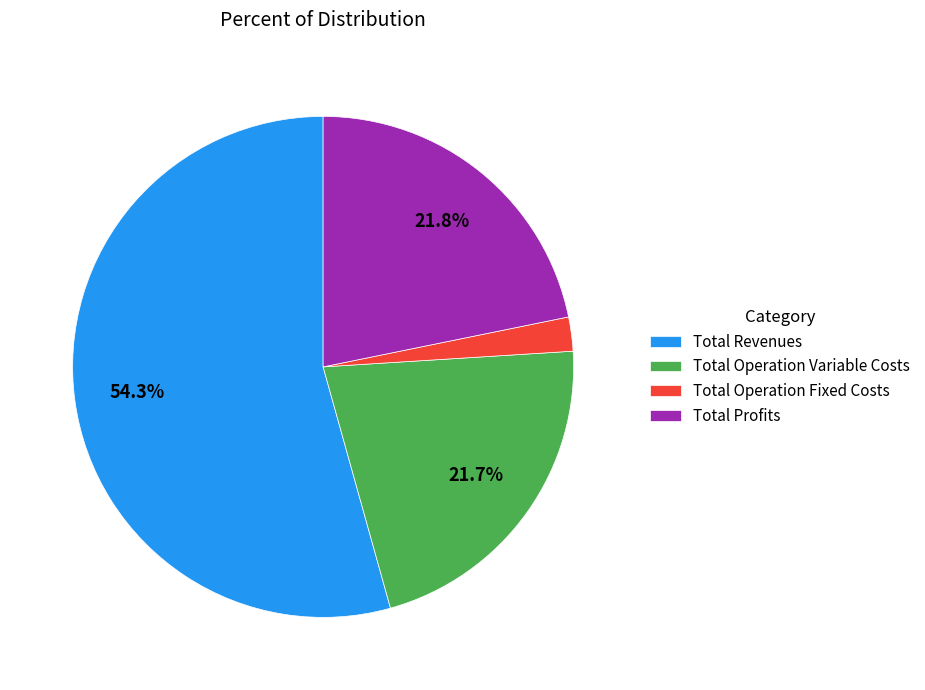

To the nearest percent, what percentage of the pie is Total Revenues?

54%